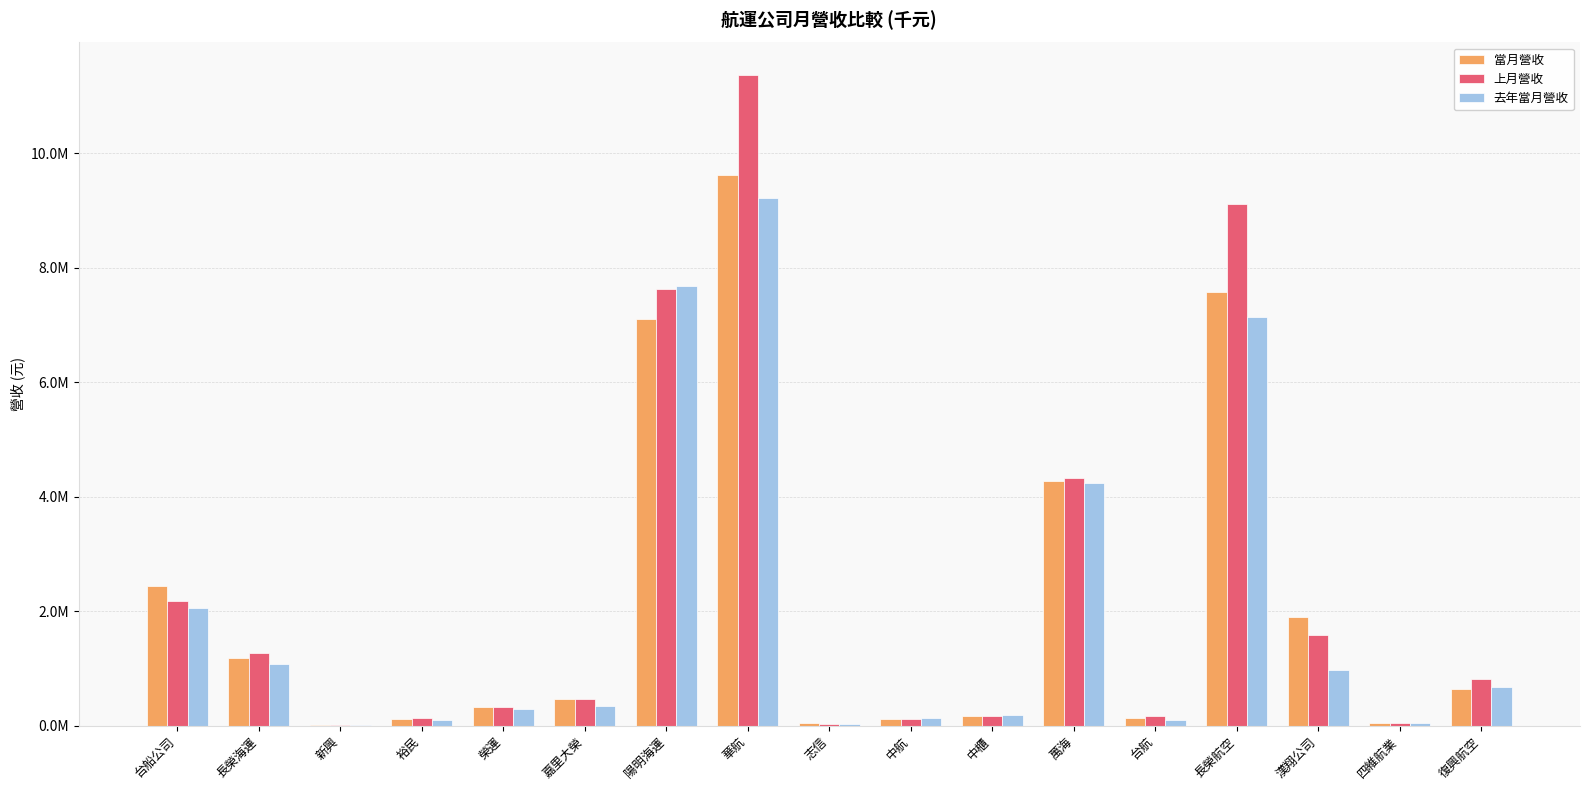

What is the smallest value displayed?

14456